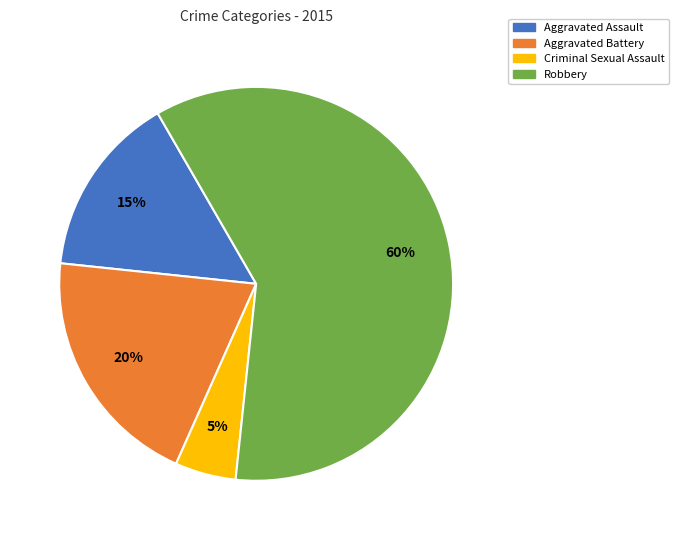

What is the smallest slice in the pie chart?

Criminal Sexual Assault